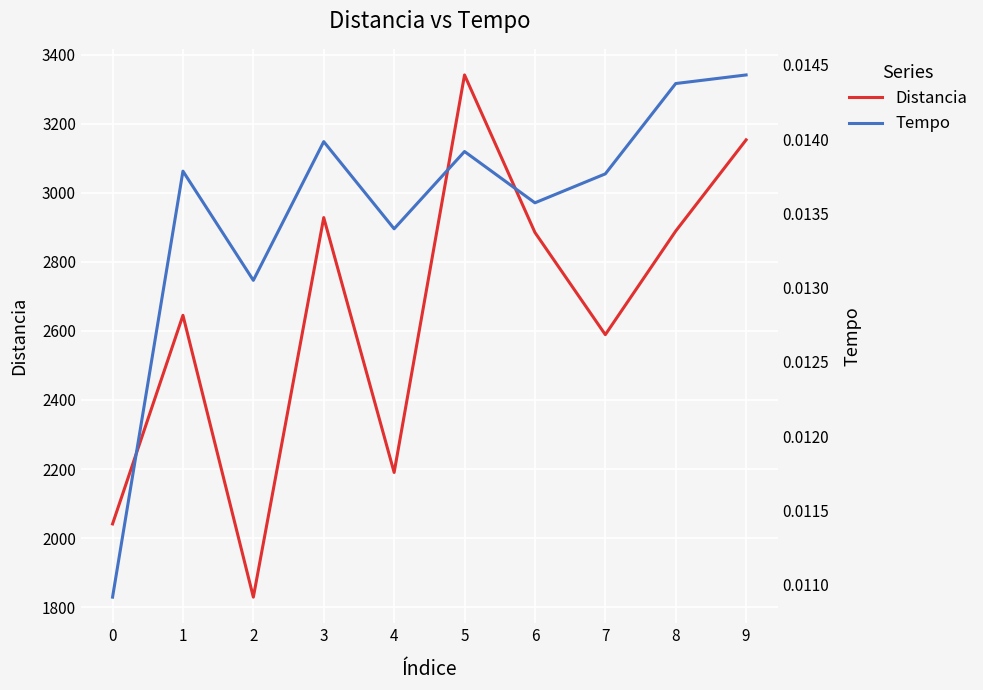

At 9, list the series in order from largest to smallest.

Distancia, Tempo